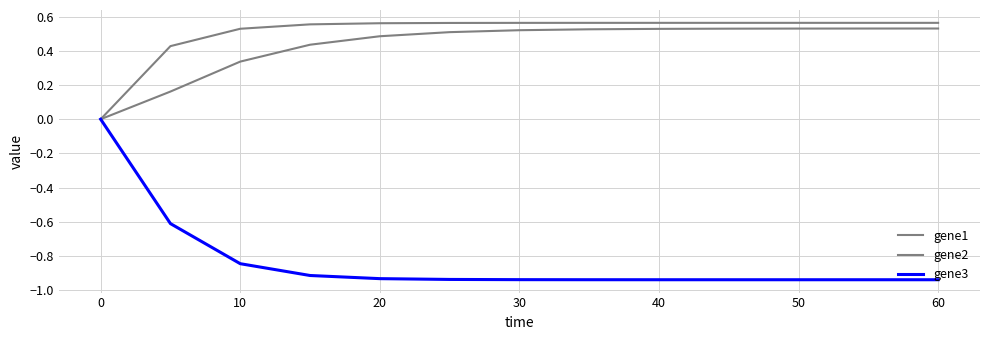

Is this an area chart (filled region under the line)?

No